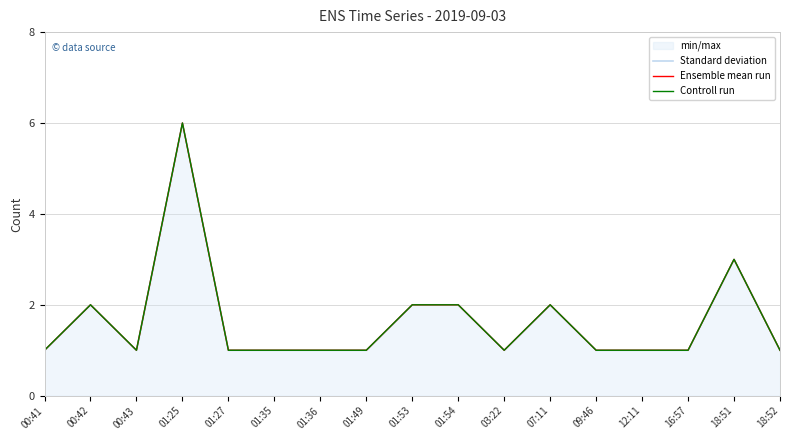

In Ensemble mean run, how many points are lower than both neighbors (excluding endpoints)?

2